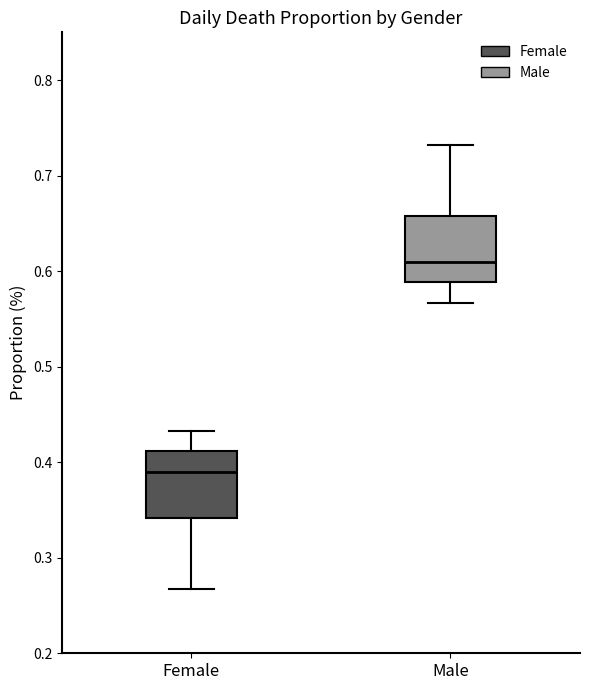

Which box's median line is the lowest?

Female